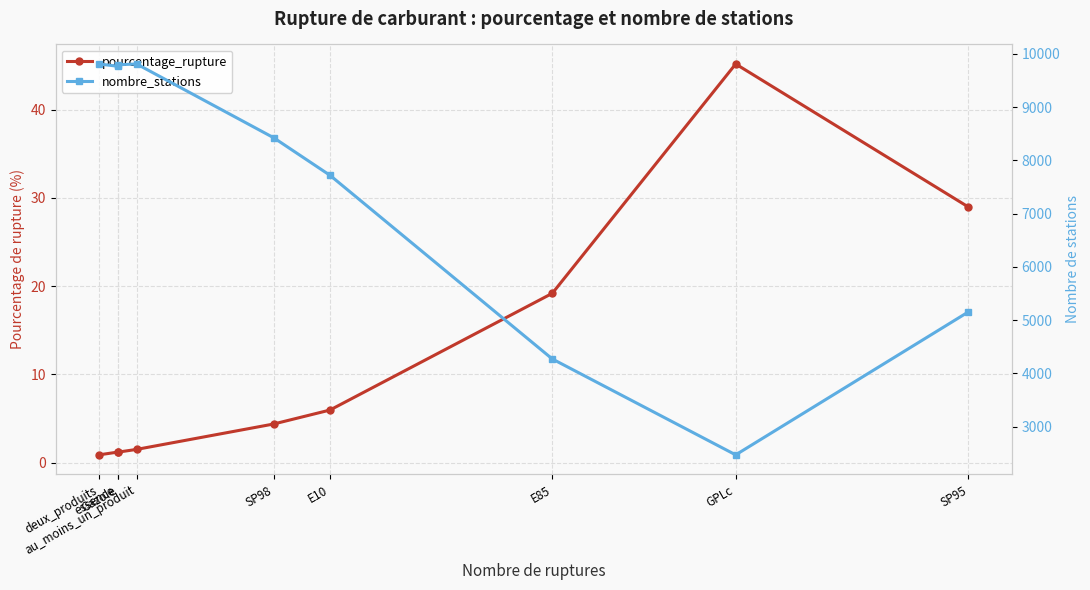

At which category is the sum across all series the highest?

au_moins_un_produit